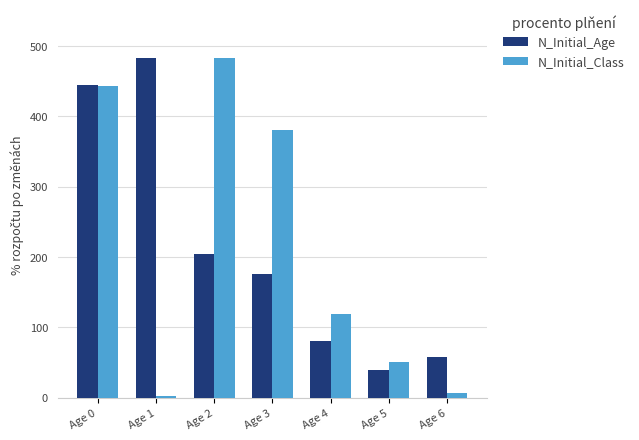

At how many categories does at least one series exceed 307?

4